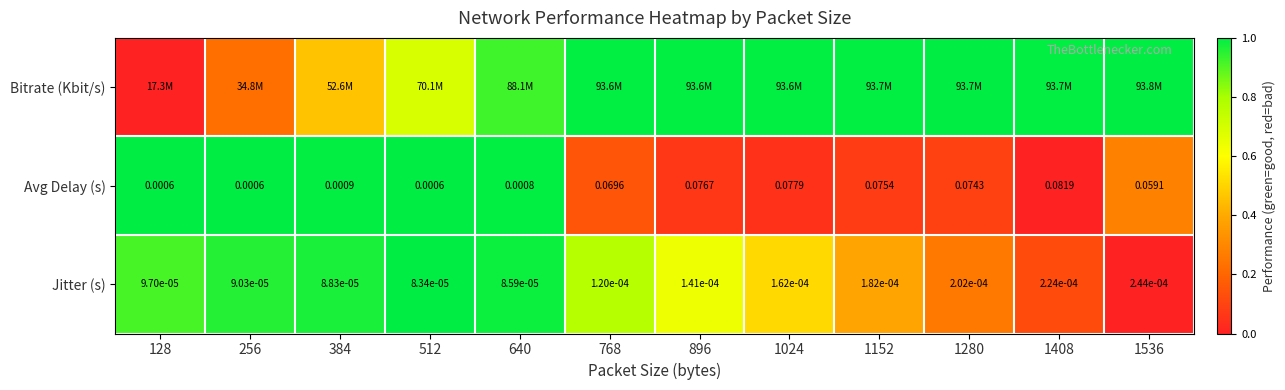

At how many categories does at least one series exceed 0?

12